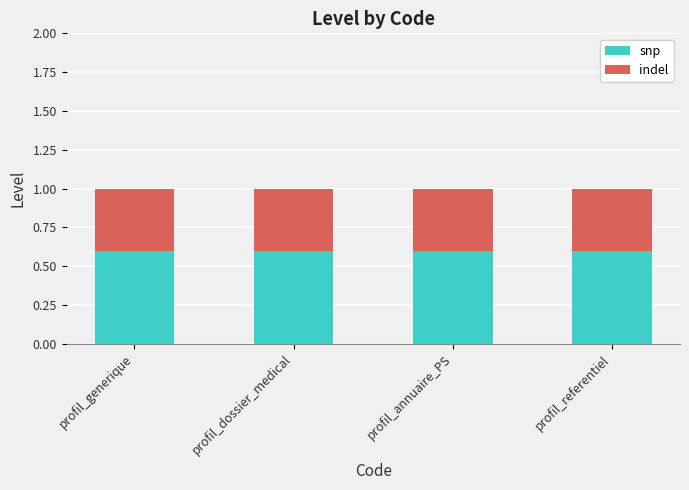

Read the snp value at profil_annuaire_PS.

0.6